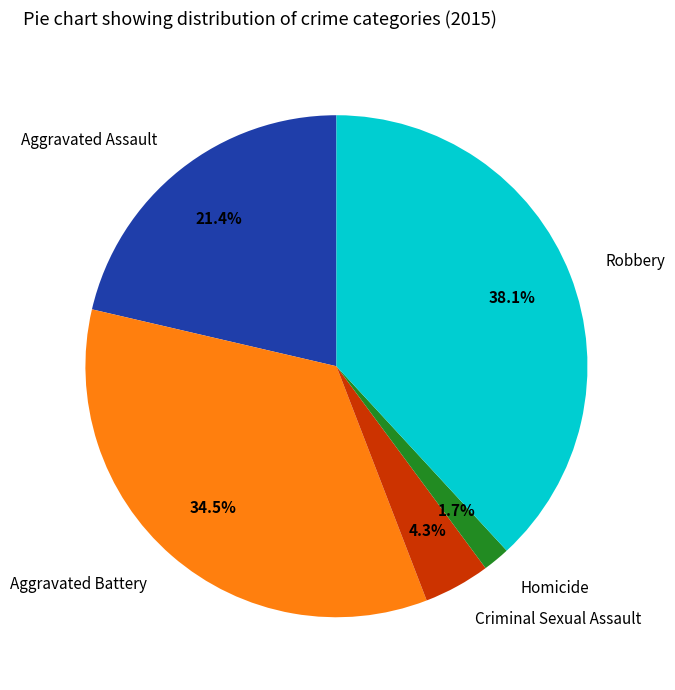

Which slice is the largest?

Robbery